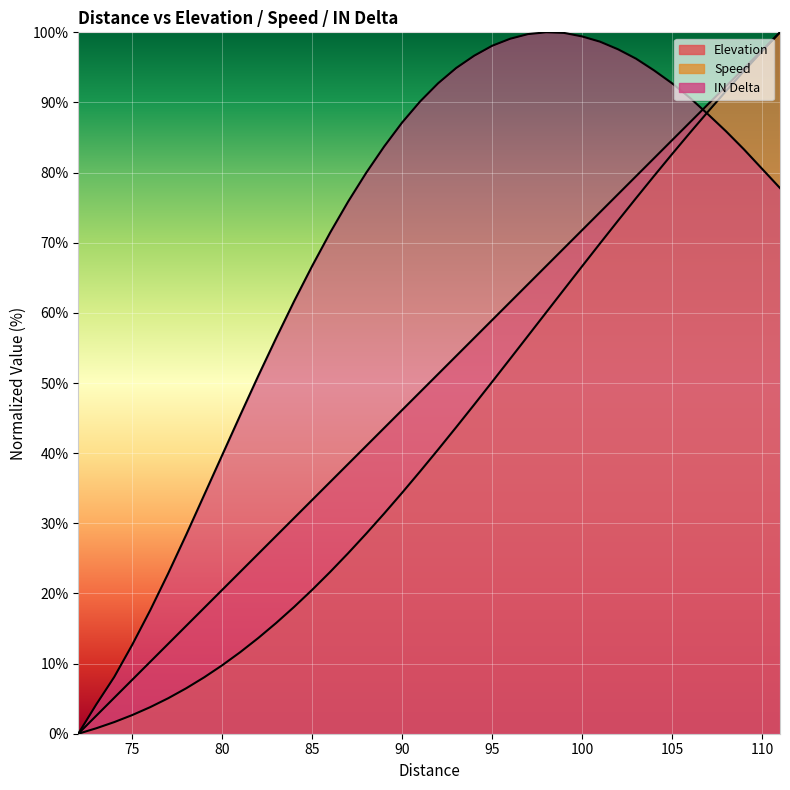

True or false: Speed and Elevation intersect in this chart.

False